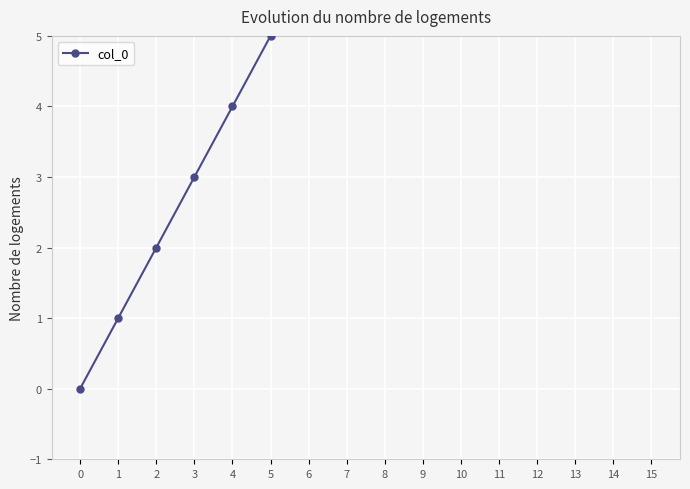

What is the change in value from 0 to 5?

+5